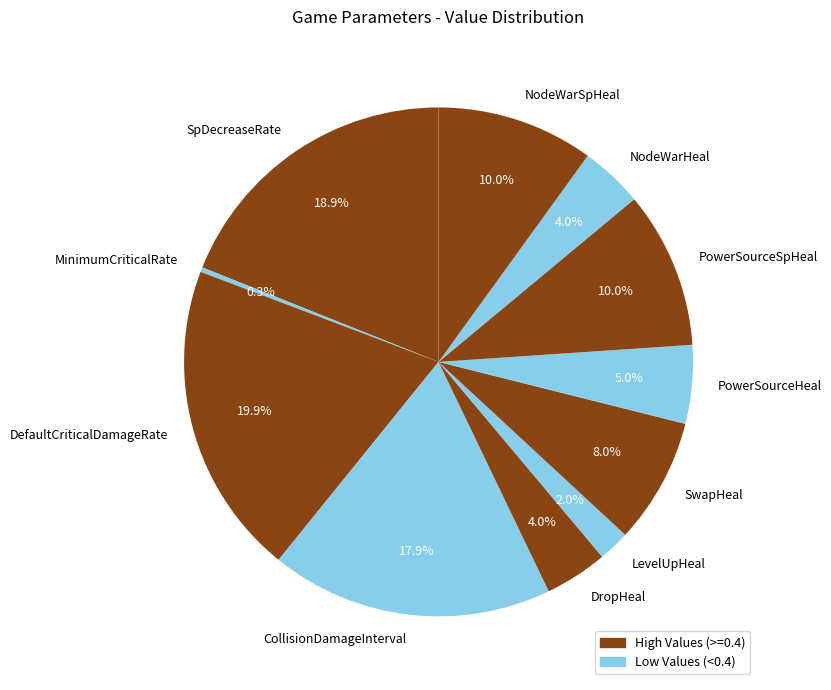

What percentage is the SpDecreaseRate slice, to the nearest percent?

19%